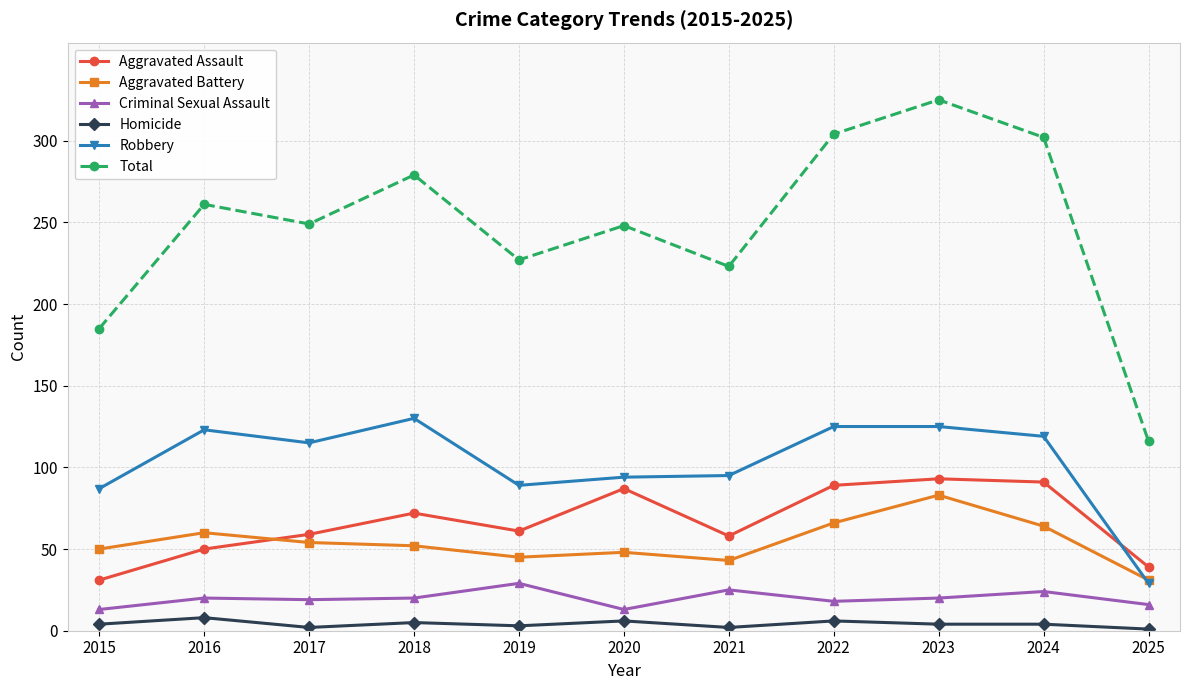

Read the Criminal Sexual Assault value at 2017.

19